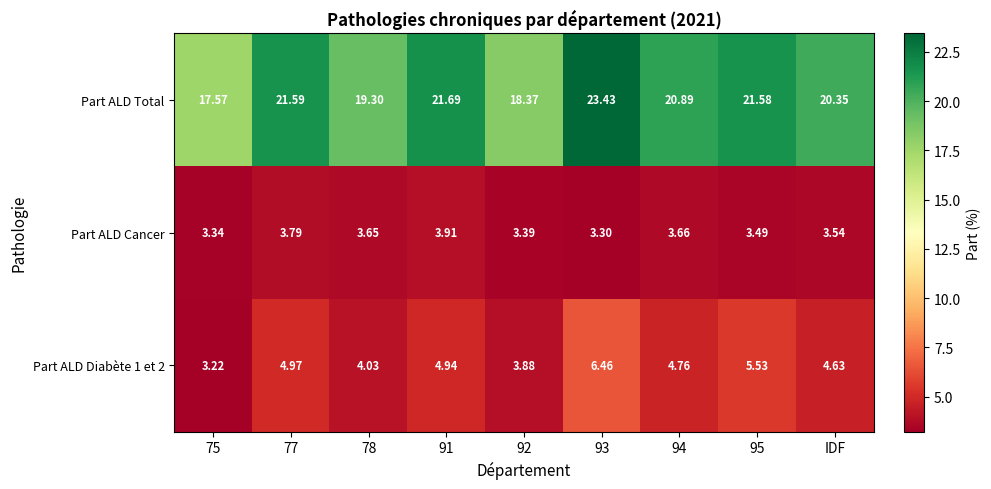

How many values in the Part ALD Total series exceed 20?

6